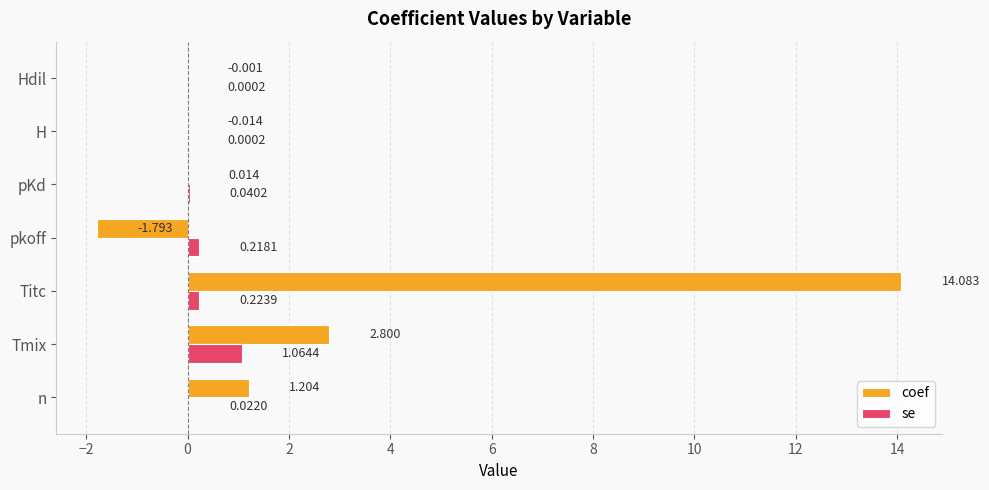

At which label is coef closest to 6?

Tmix